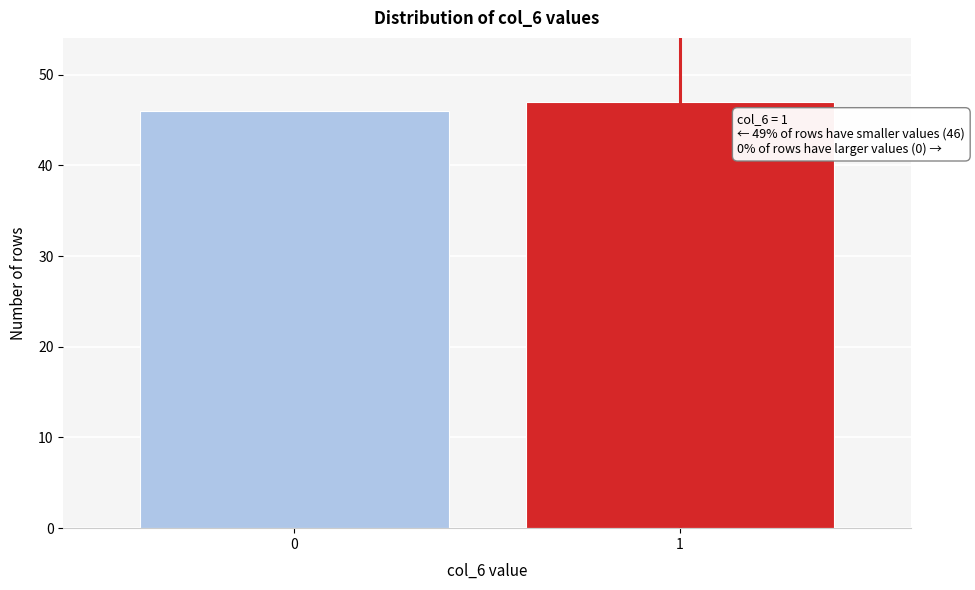

Reading left to right, list all the values displayed in this chart.

0=46	1=47